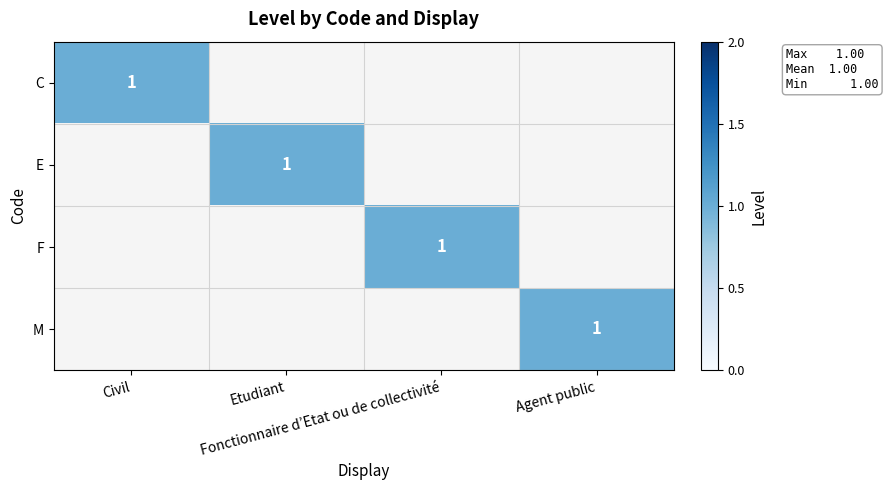

How many categories are shown in the chart?

4